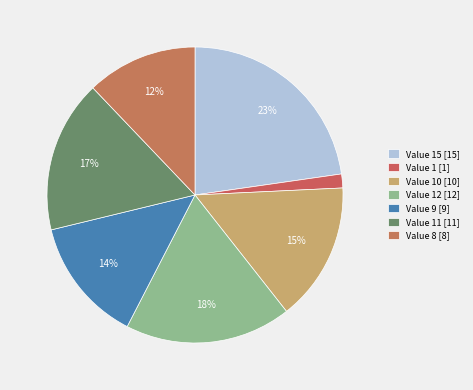

How many slices are in this pie chart?

7